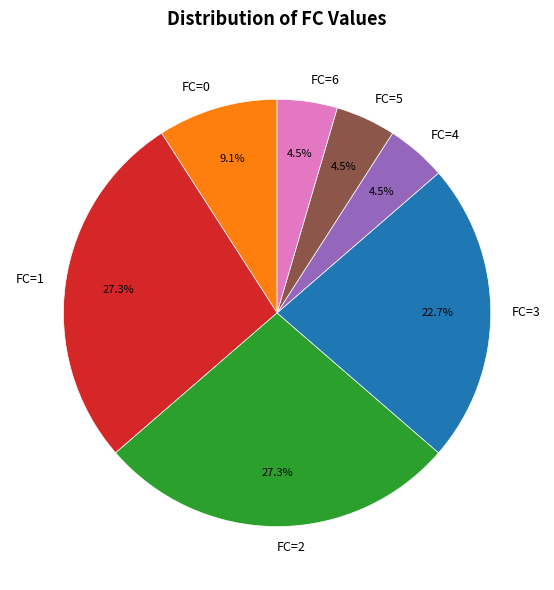

What portion of the pie excludes FC=1?

72.7%